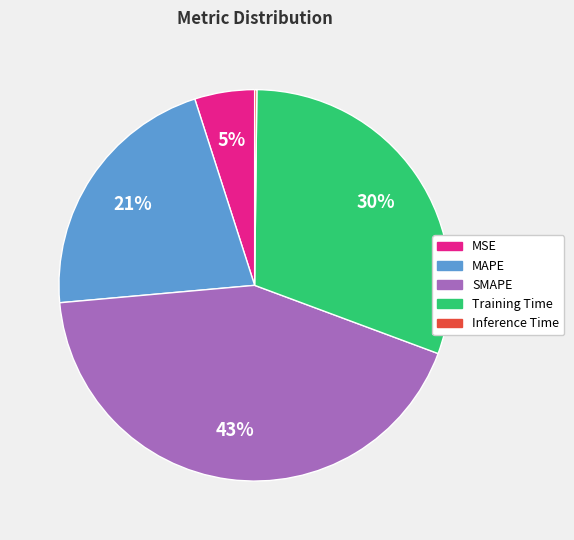

To the nearest percent, what is the average slice percentage?

20%